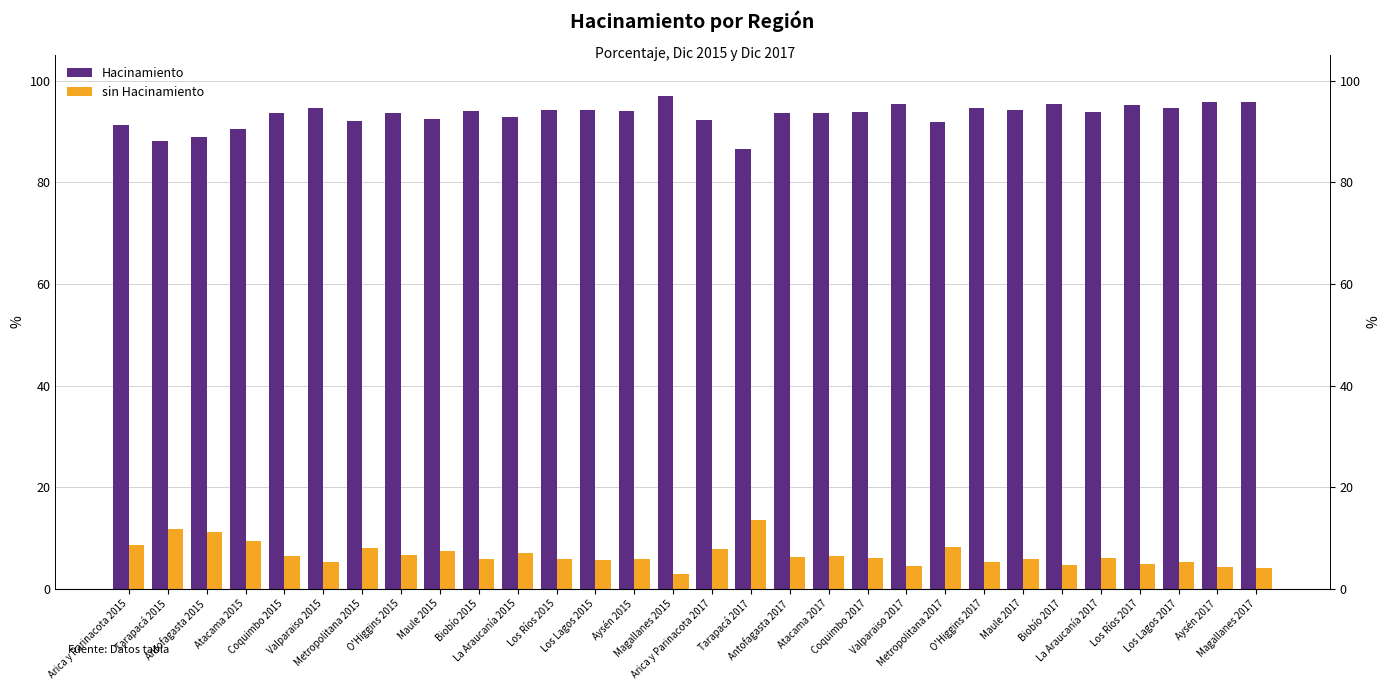

Are the bars grouped side by side (vs. stacked)?

Yes